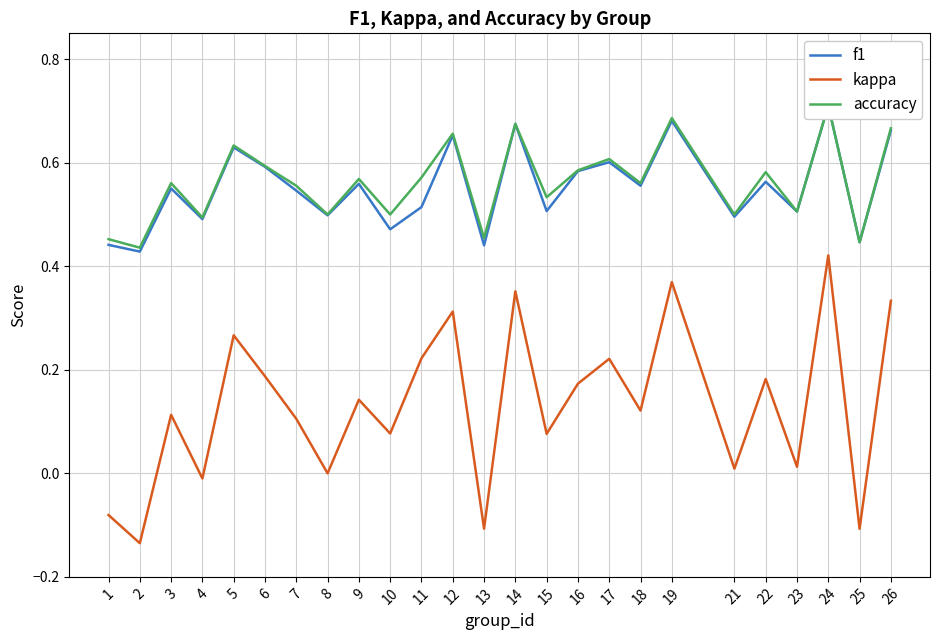

What is the minimum value shown in the chart?

-0.1